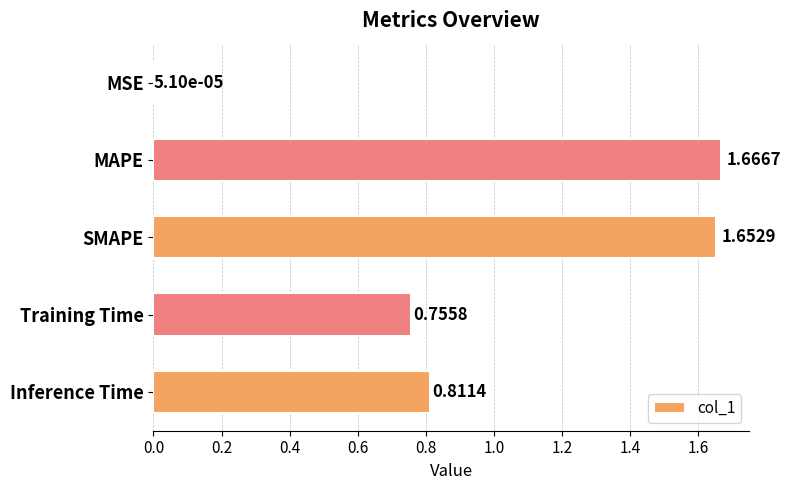

Are the bars horizontal?

Yes